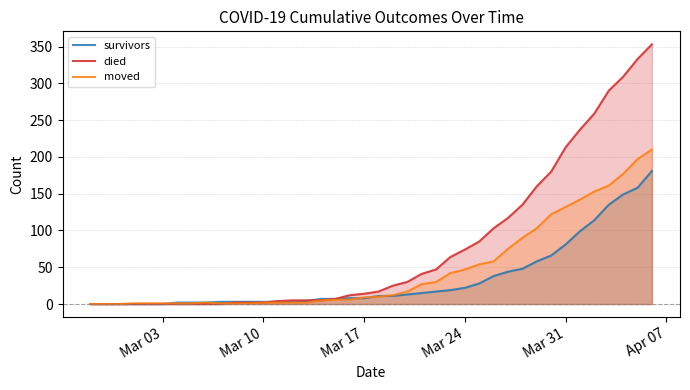

What is the value of the moved point at the 26th from the left?

42